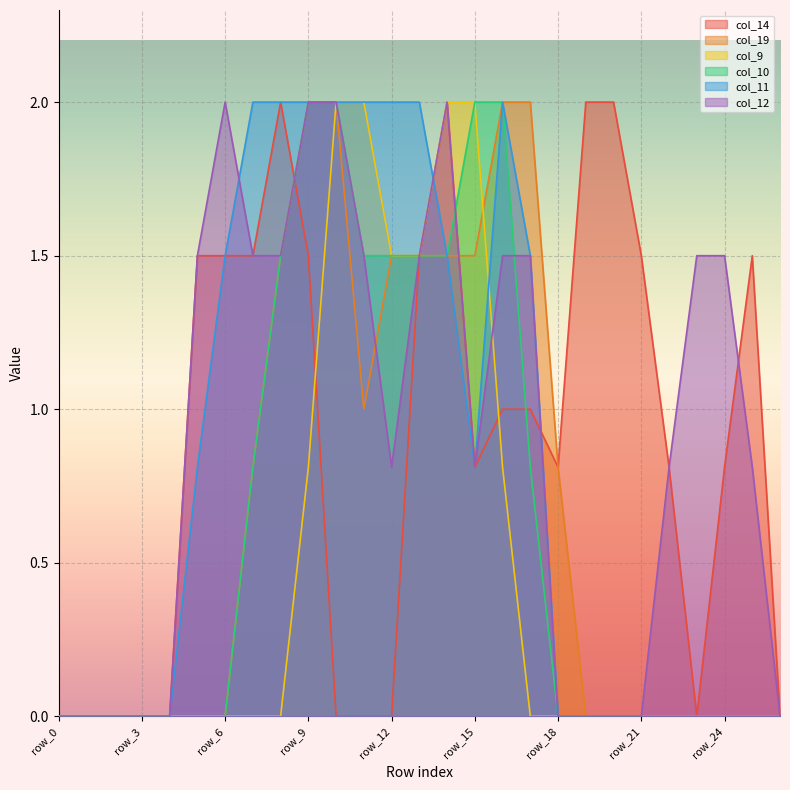

Rank the series at row_2 from highest to lowest value.

col_14, col_19, col_9, col_10, col_11, col_12